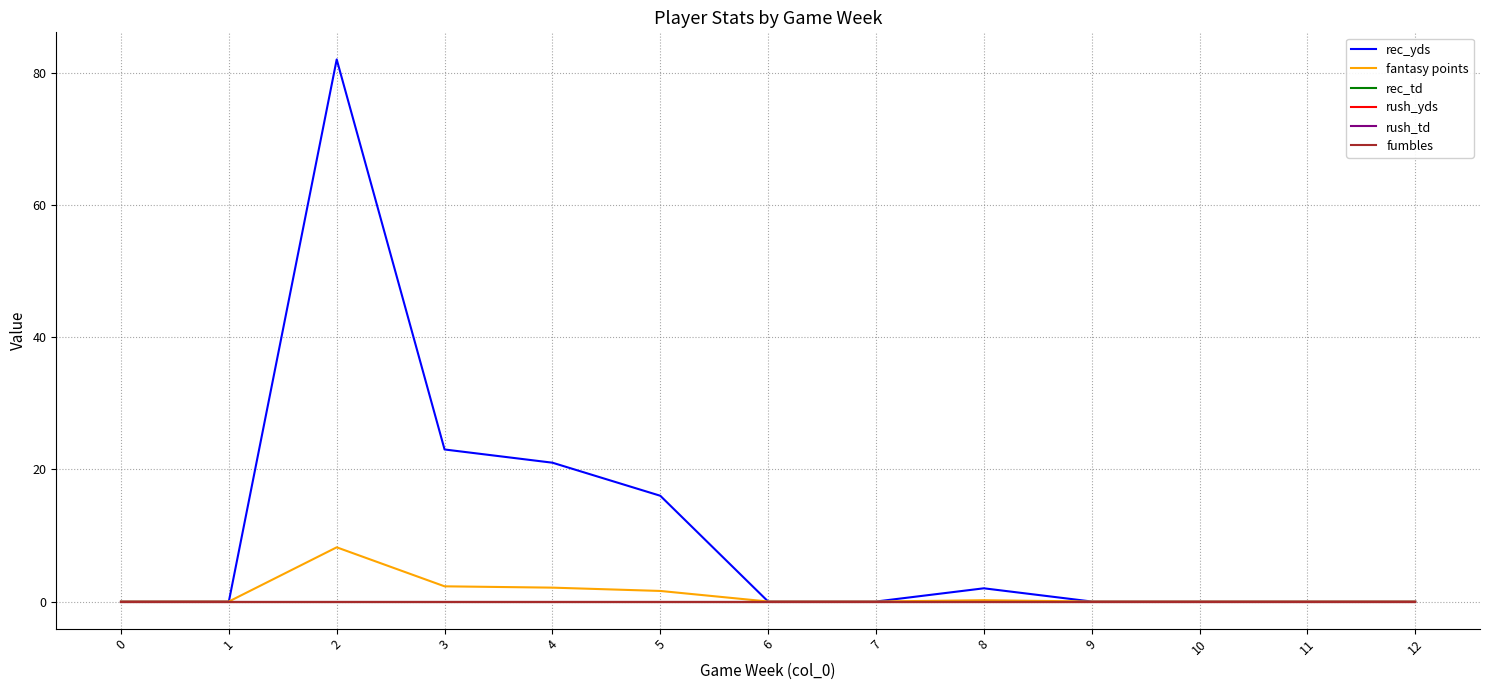

What is the greatest value displayed?

82.0